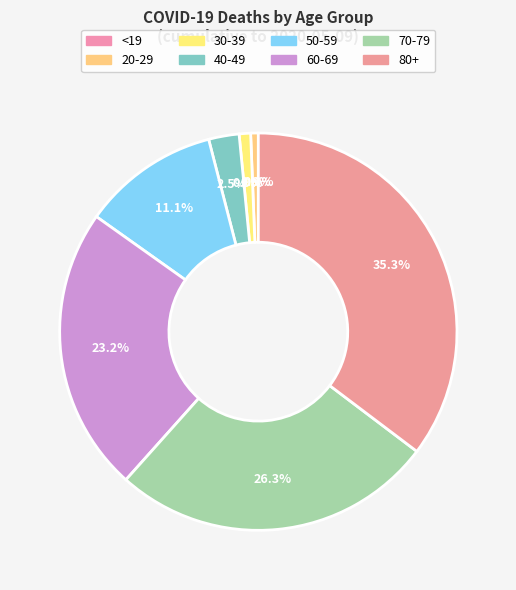

The 40-49 slice represents 17% of the pie. True or false?

False